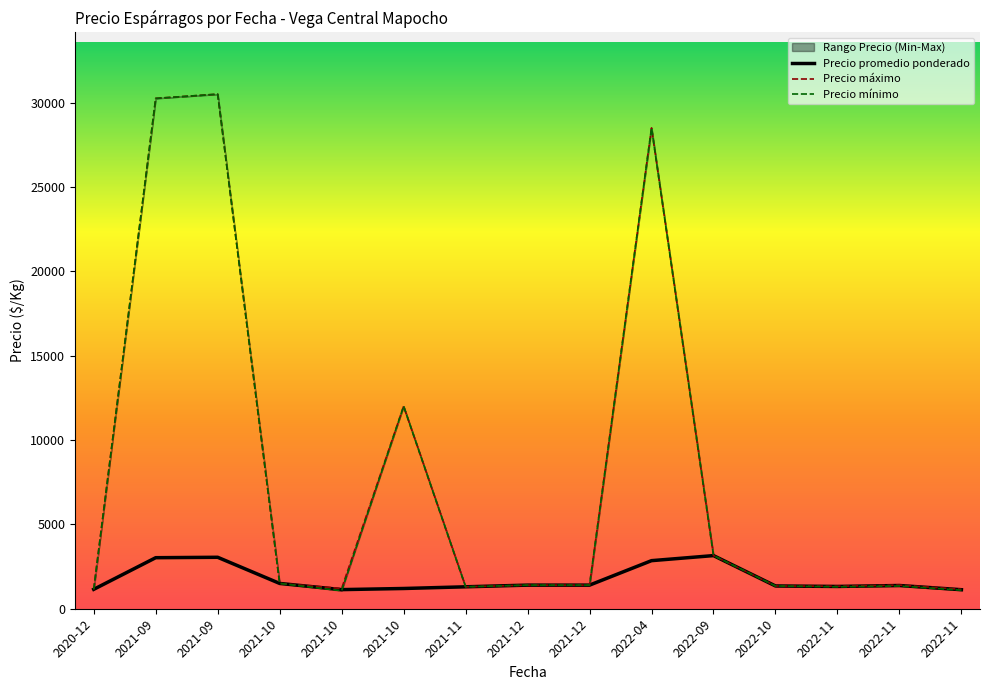

Which series ends up on top after the final intersection of Precio mínimo and Precio promedio ponderado?

Precio mínimo